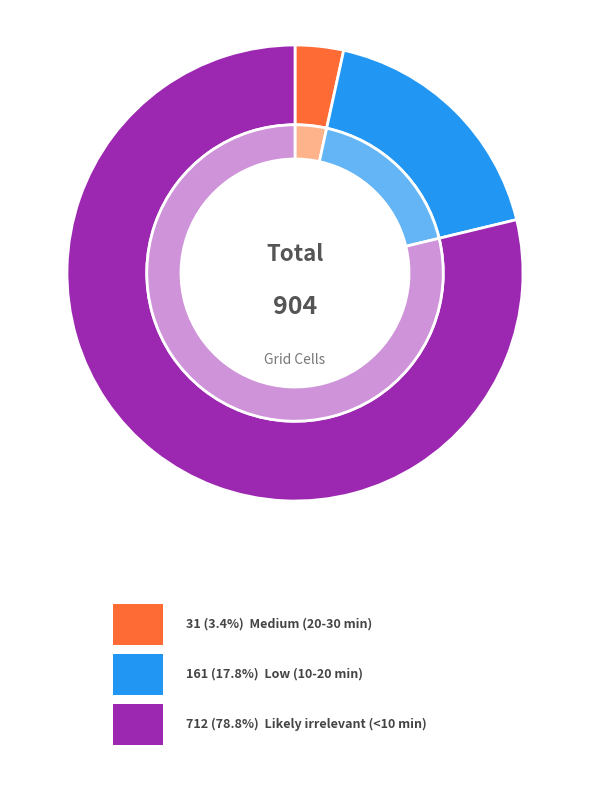

How much of the chart is everything except Medium (20-30 min)?

96.6%